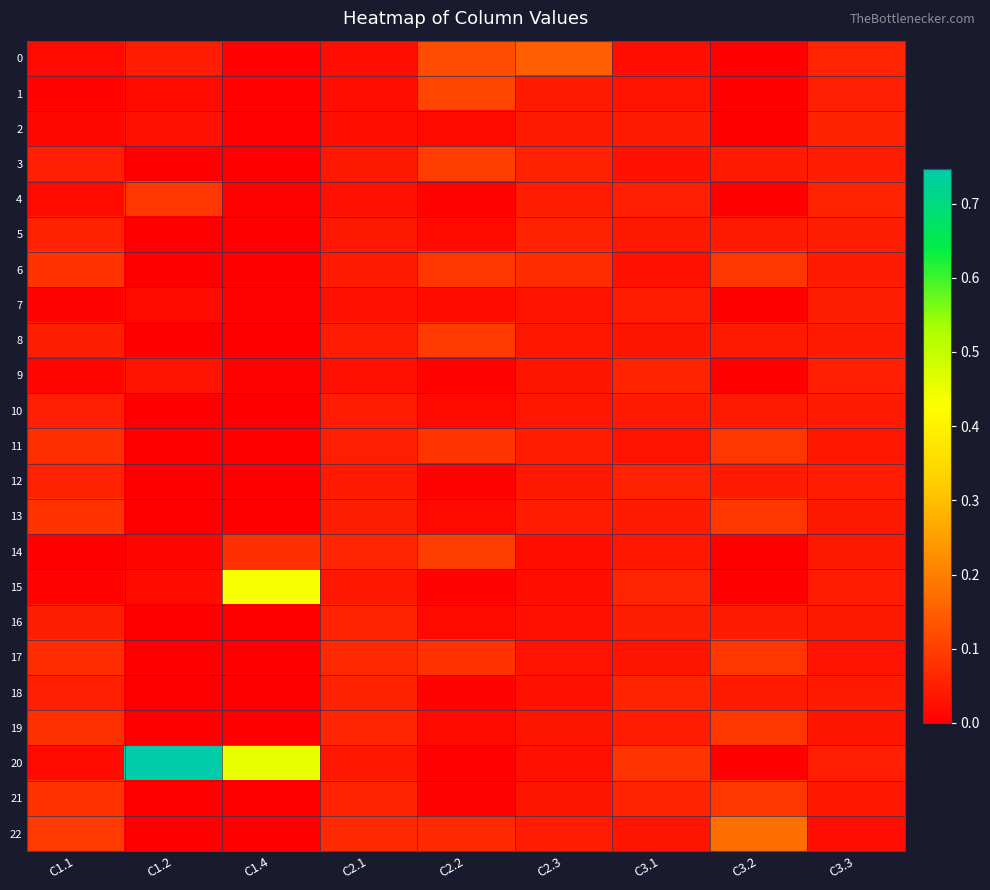

Rank the series at C2.3 from lowest to highest value.

14, 15, 20, 16, 18, 7, 17, 9, 19, 21, 8, 10, 12, 1, 2, 11, 4, 13, 22, 3, 5, 6, 0